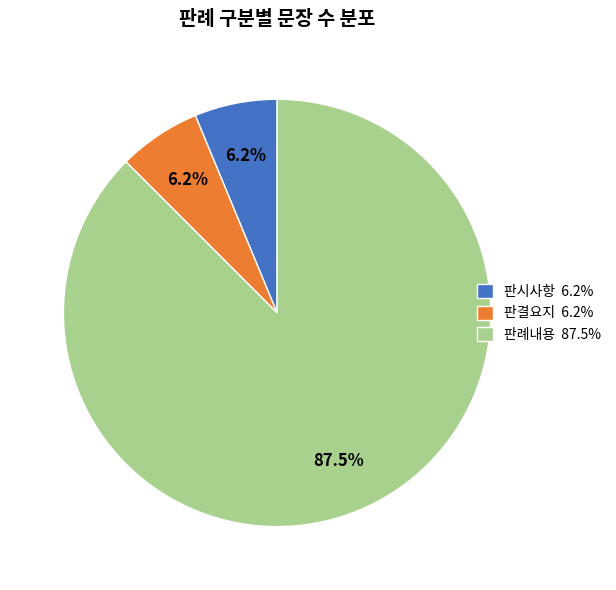

To the nearest percent, what is the difference between the largest and smallest slice percentages?

81%